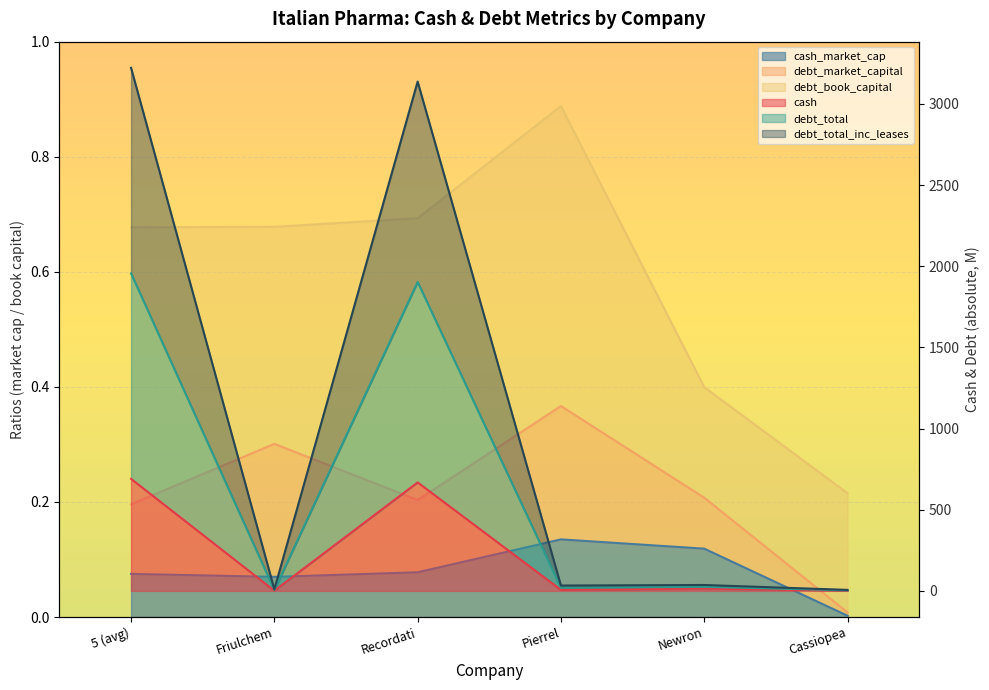

In cash, how many points are lower than both neighbors (excluding endpoints)?

2